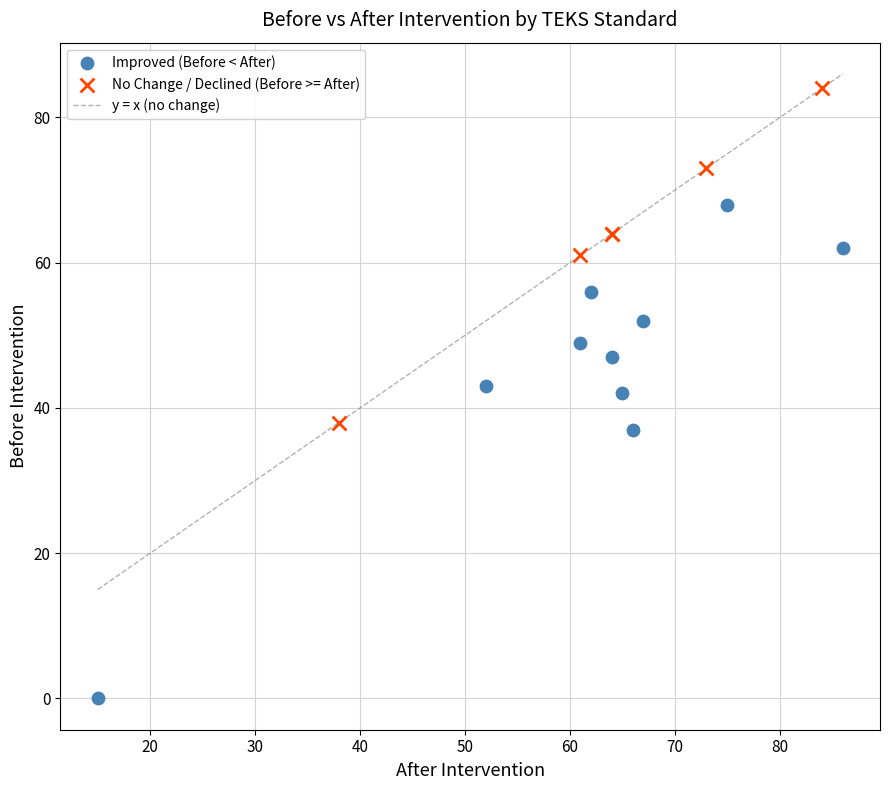

Which series contains the lowest Y value?

Improved (Before < After)